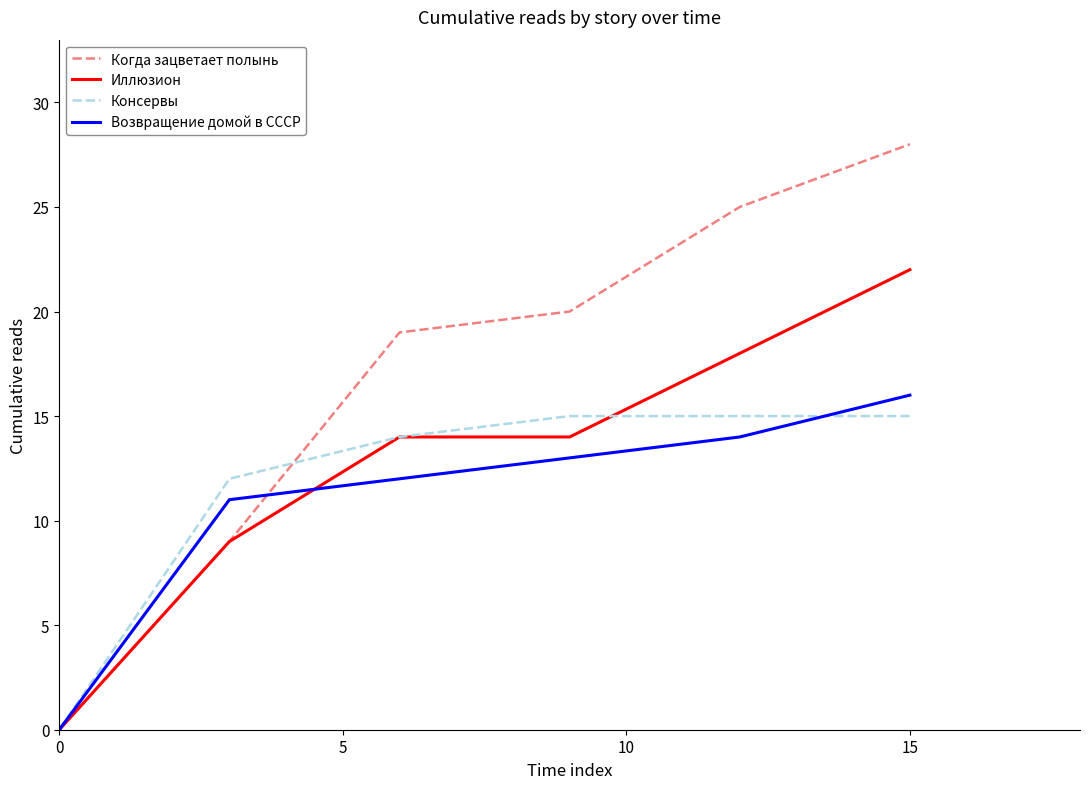

What are all the series names shown in the legend?

Когда зацветает полынь, Иллюзион, Консервы, Возвращение домой в СССР